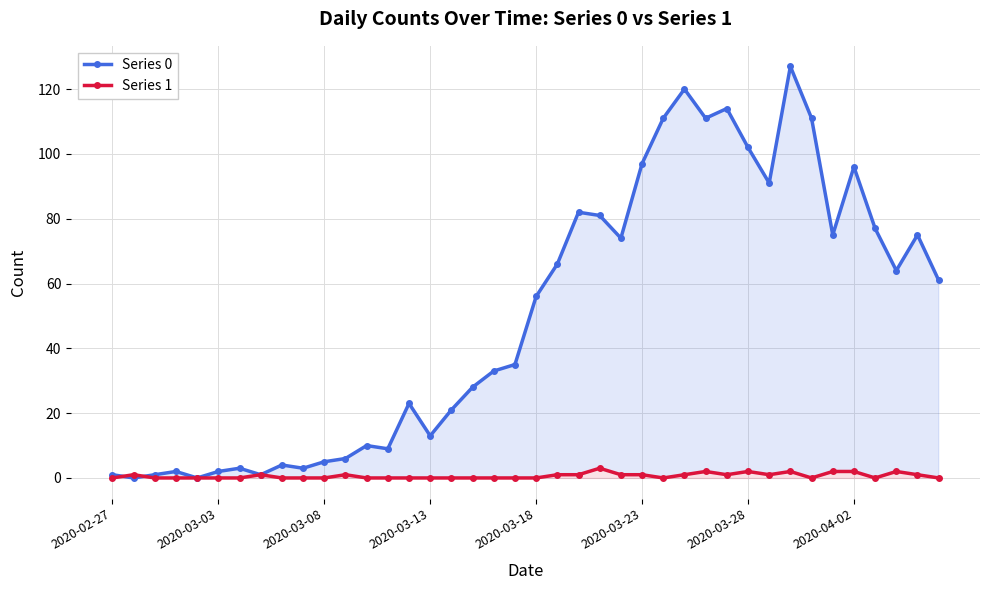

At how many categories does at least one series exceed 46?

20